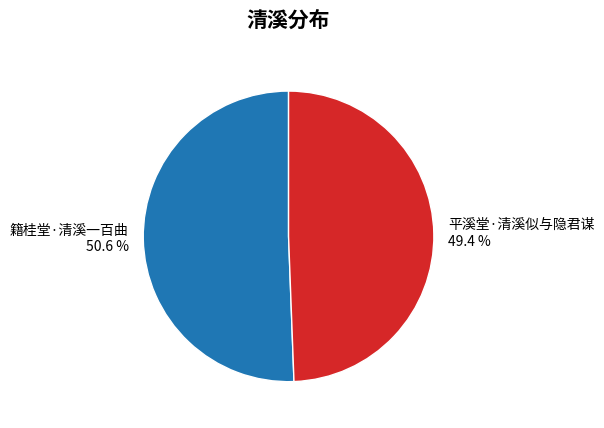

How many segments does this pie chart have?

2